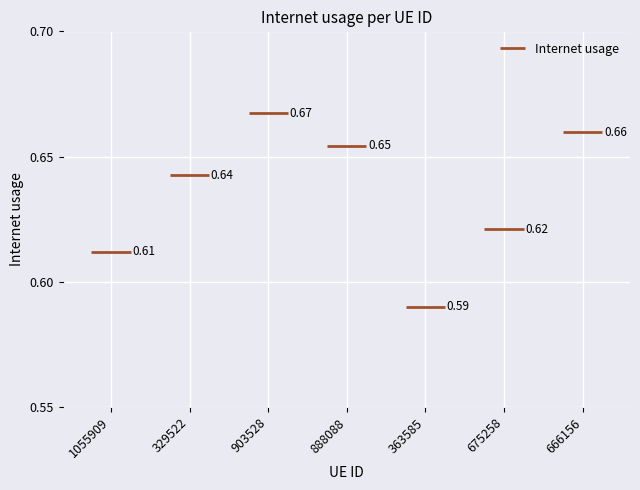

How many lines are shown in the chart?

1